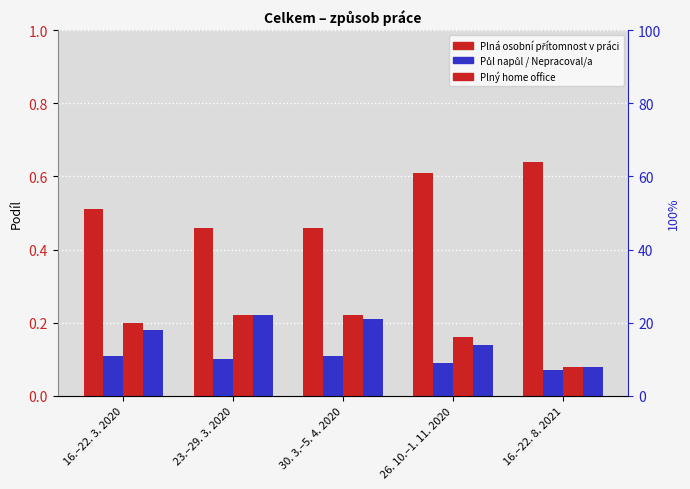

What is the sum of the Nepracoval/a values at 30. 3.–5. 4. 2020 and 26. 10.–1. 11. 2020?

0.3